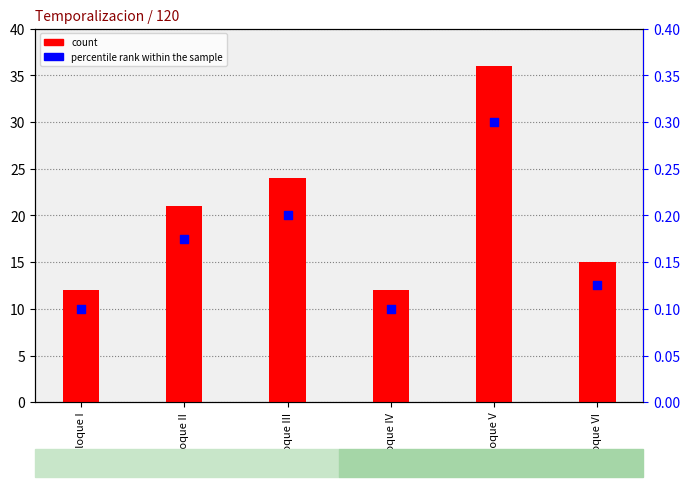

Which series has the largest total across all categories?

count